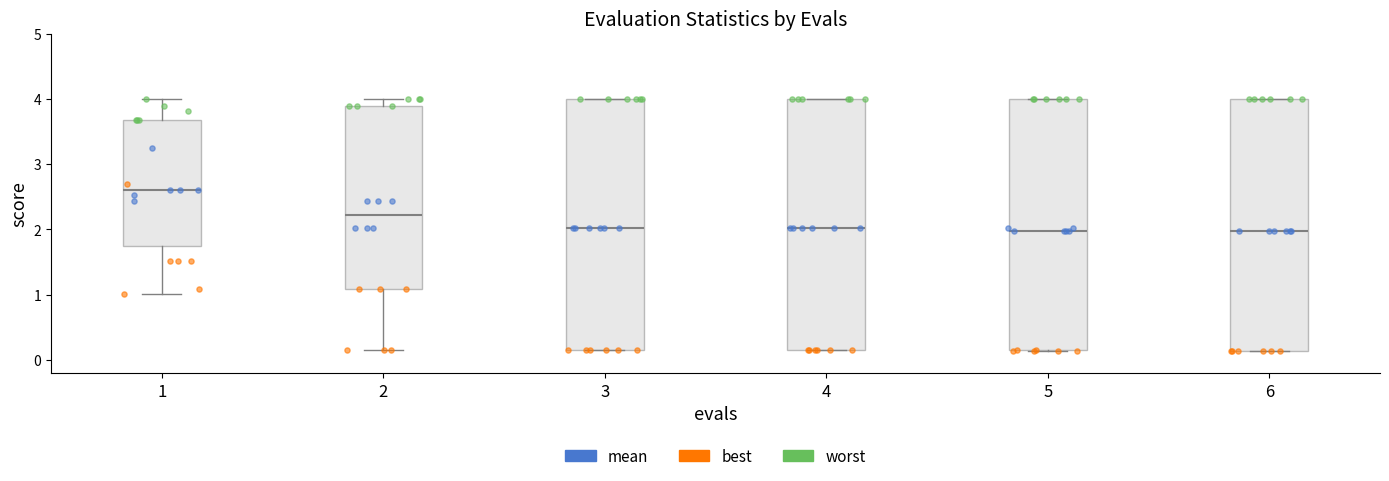

Where is the upper edge of the box at x = 3 on the y-axis? The values are not printed on the chart, so give them approximately, as read against the axis.

4.0